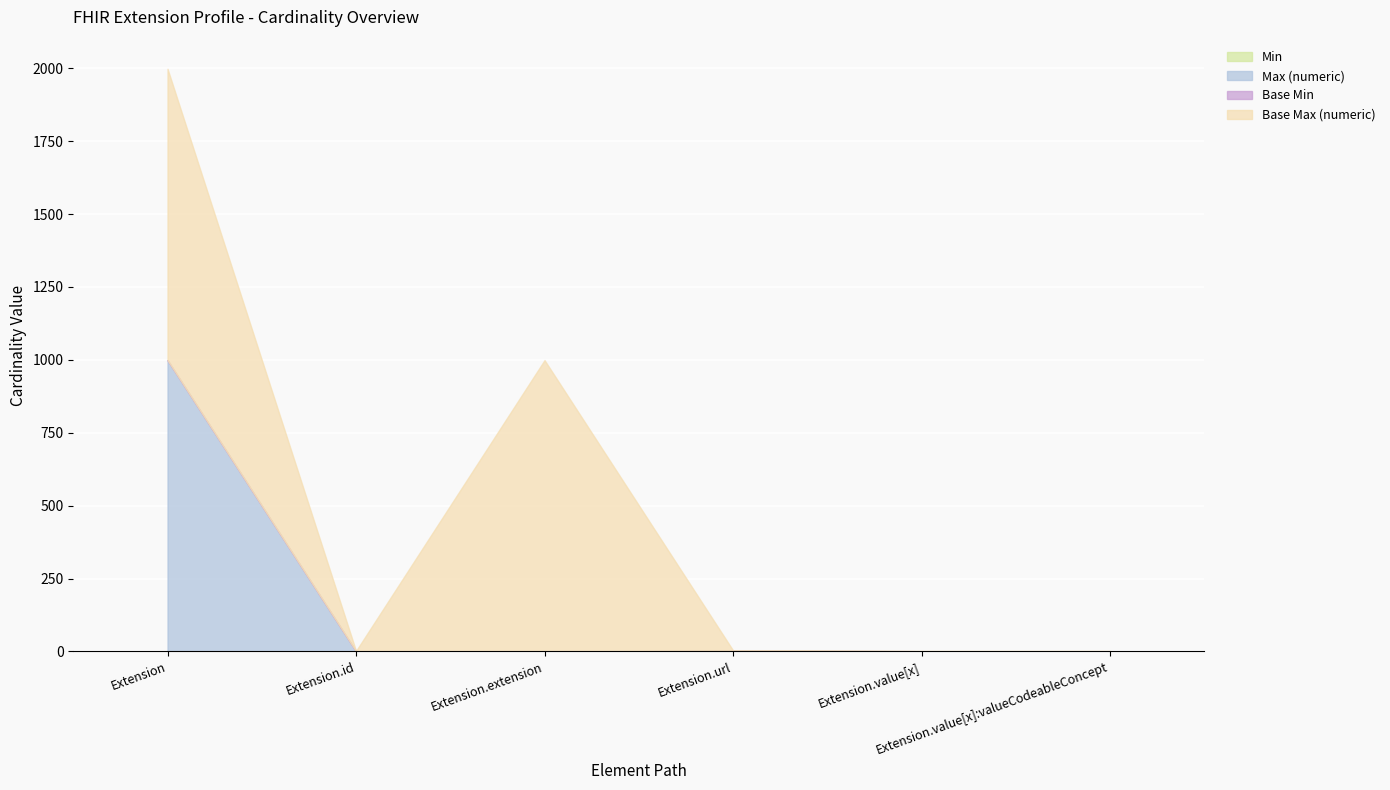

What are all the series names shown in the legend?

Min, Max (numeric), Base Min, Base Max (numeric)